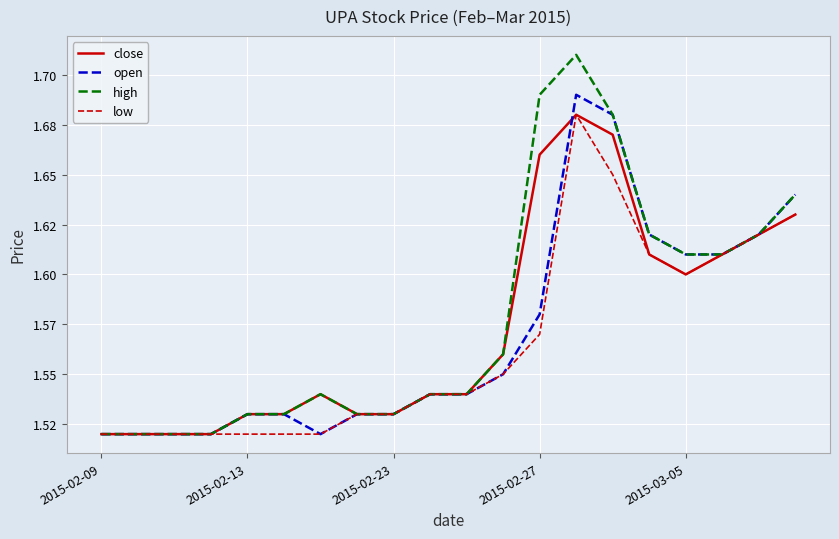

What are all the series names shown in the legend?

close, open, high, low